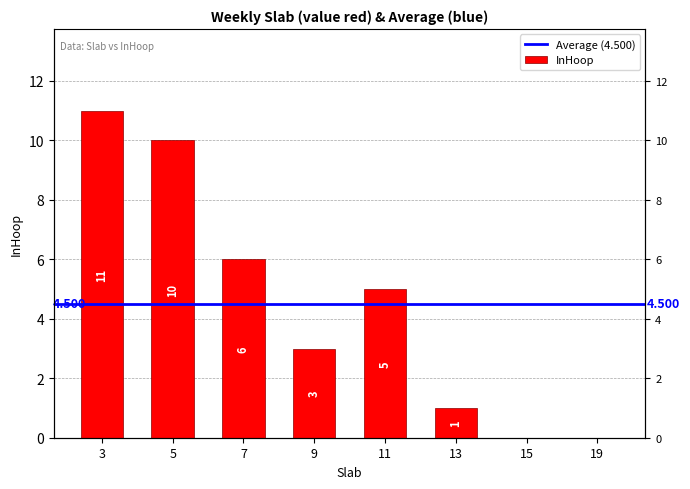

What is the difference between the maximum and minimum values?

11